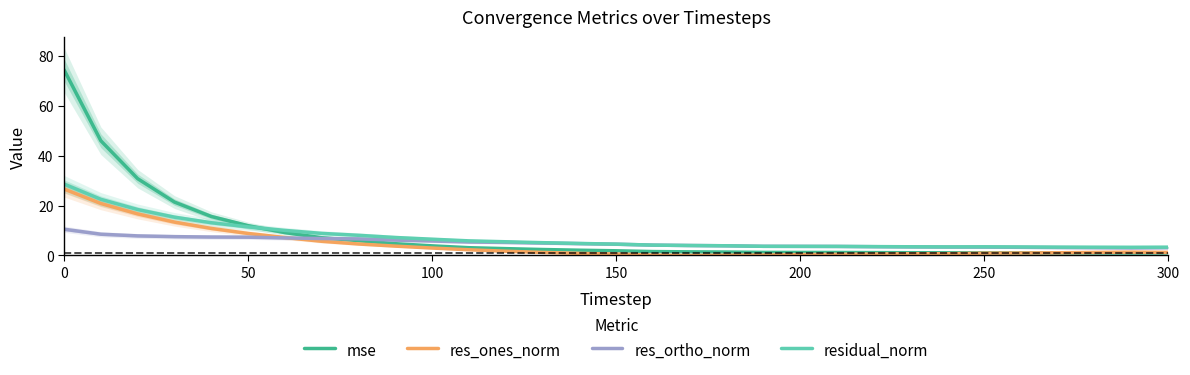

What is the lowest value of the res_ortho_norm series?

3.0